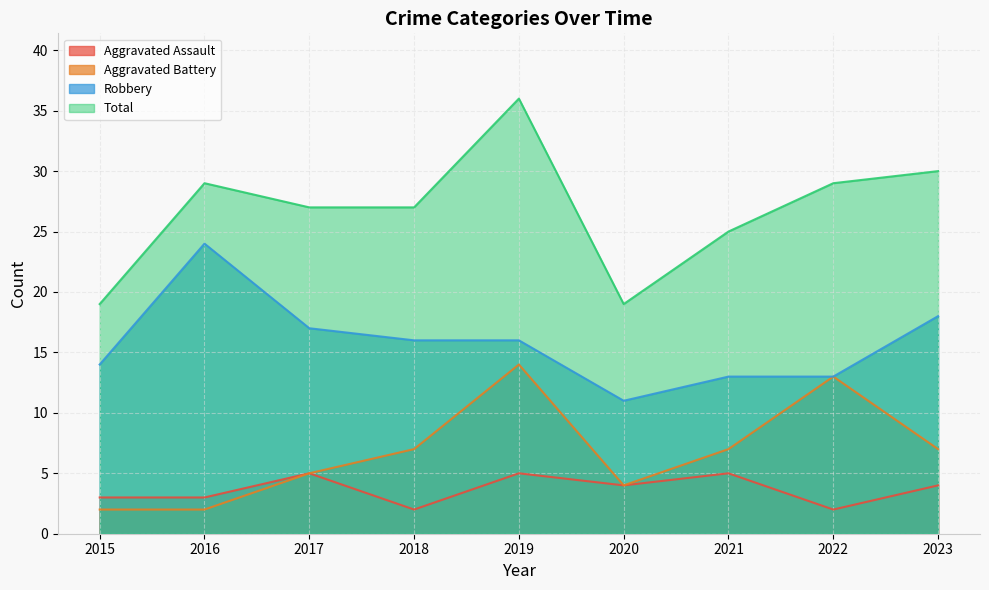

At which category does Aggravated Assault reach its first local valley?

2018